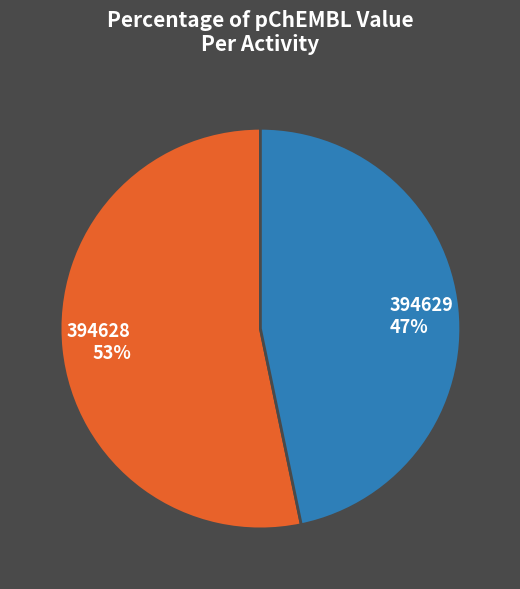

The 394628 slice represents 63% of the pie. True or false?

False